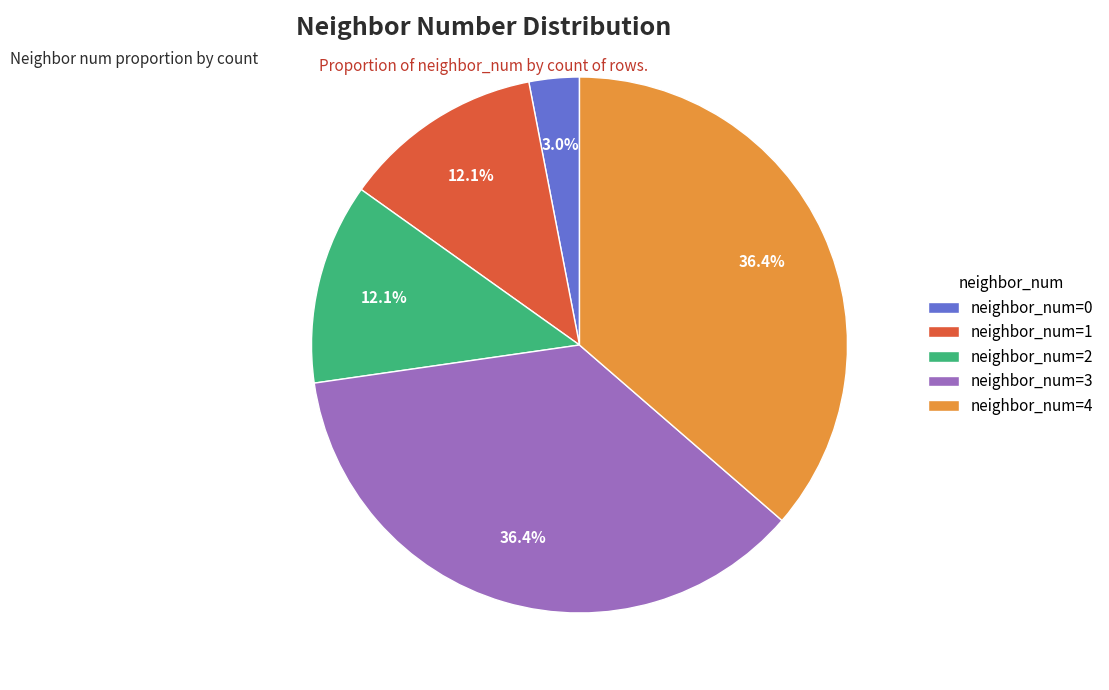

Approximately how many times larger is the value at neighbor_num=2 compared to neighbor_num=4?

0.3